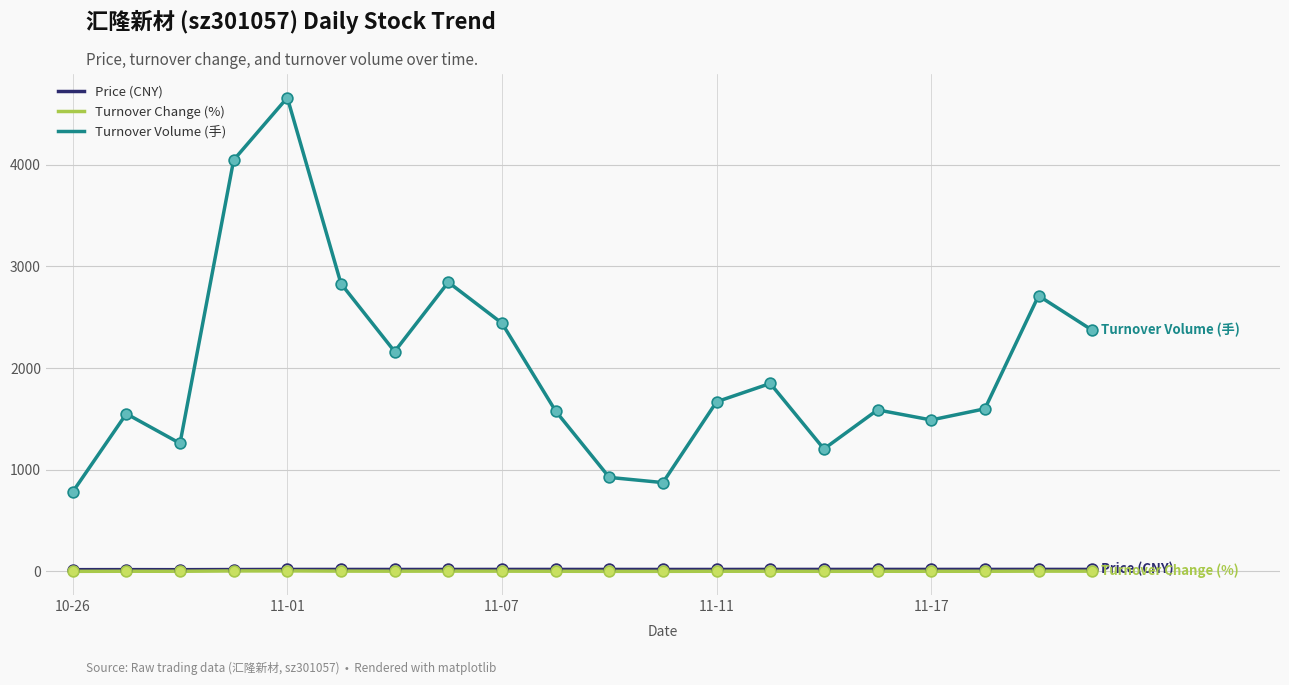

Which series has the widest spread of values?

Turnover Volume (手)